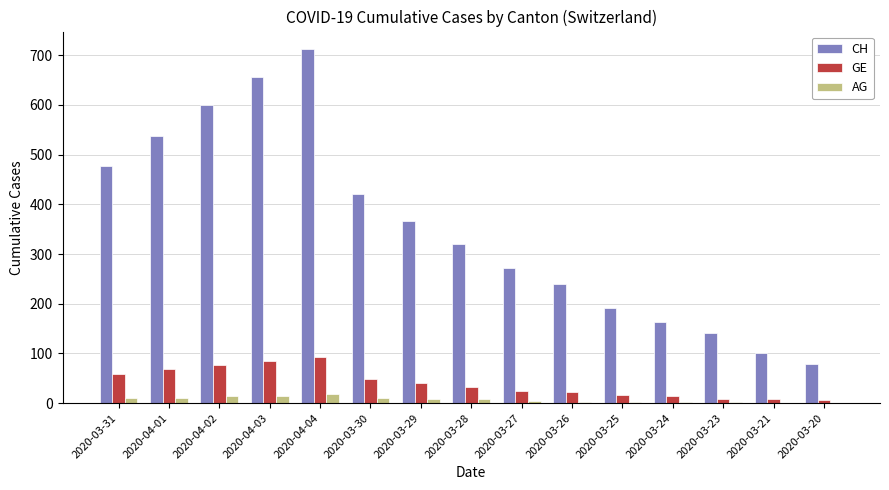

Is the value of AG at 2020-03-23 greater than the value of CH at 2020-03-25?

No